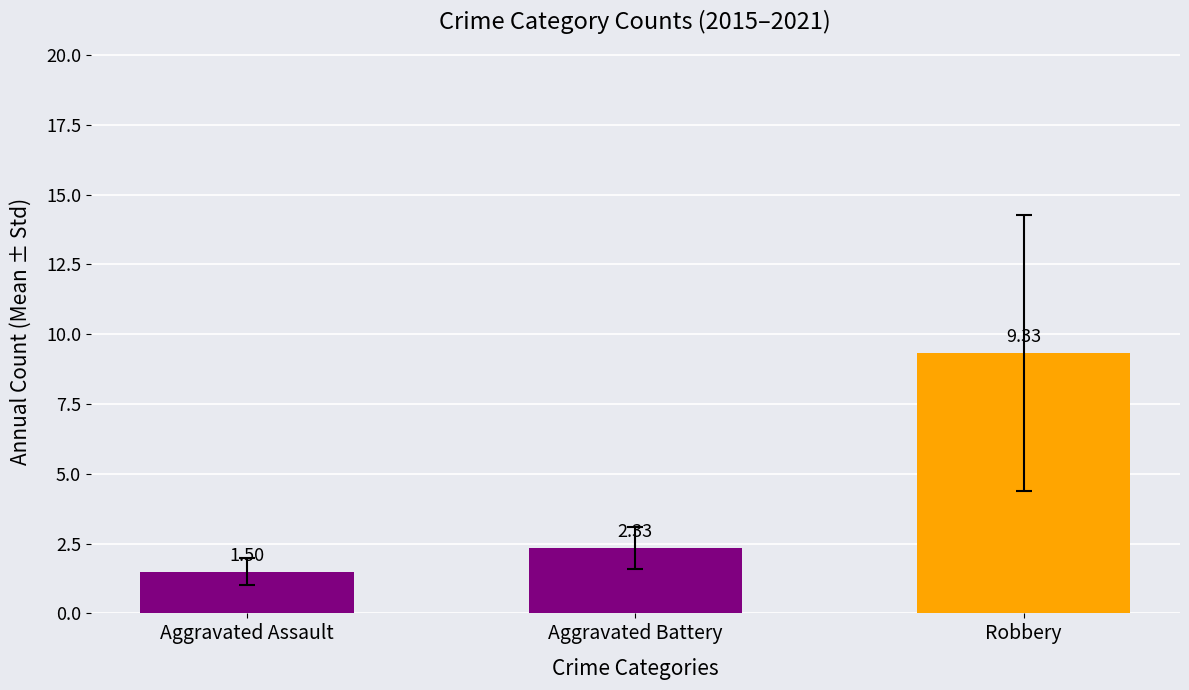

What is the difference between the second highest and minimum values?

0.8